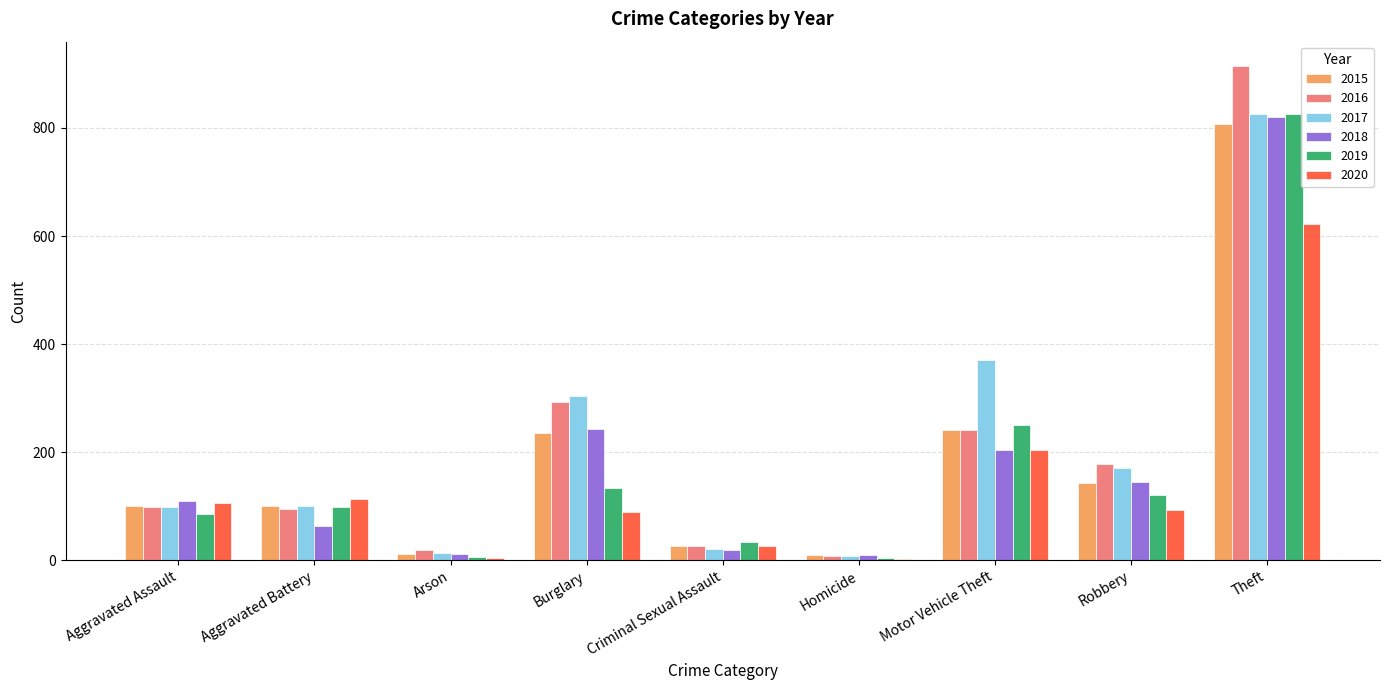

What is the maximum value shown in the chart?

914